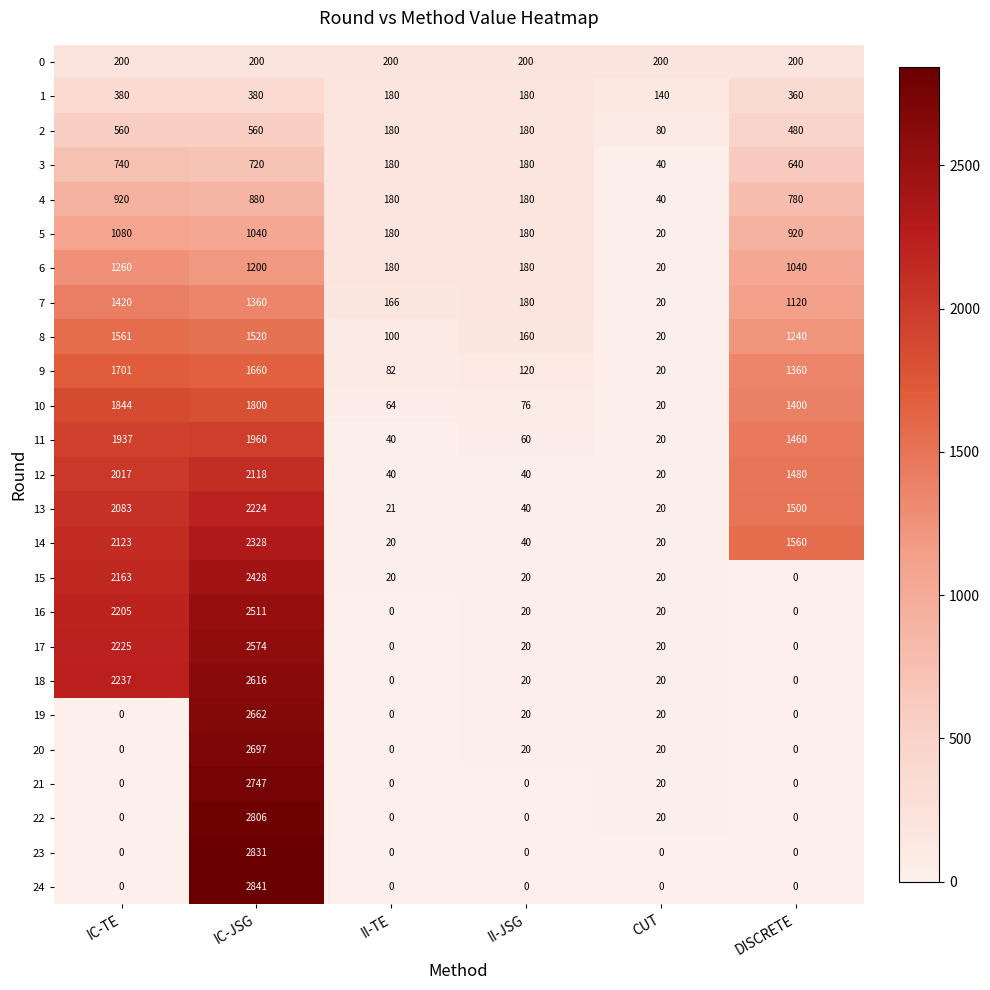

List the series in order of their peak value, lowest first.

0, 1, 2, 3, 4, 5, 6, 7, 8, 9, 10, 11, 12, 13, 14, 15, 16, 17, 18, 19, 20, 21, 22, 23, 24